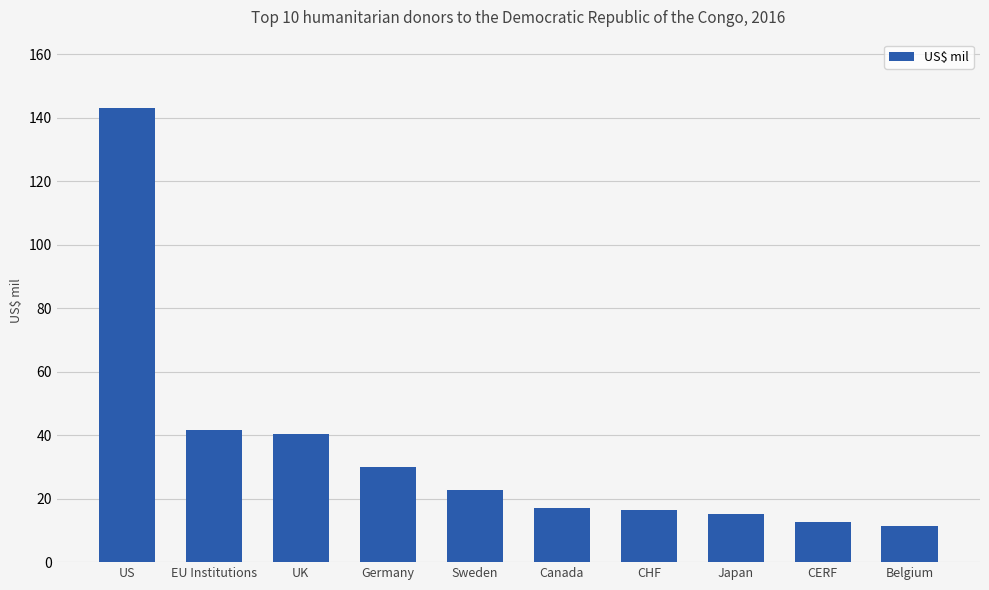

At which category does the chart reach its peak across all series?

US